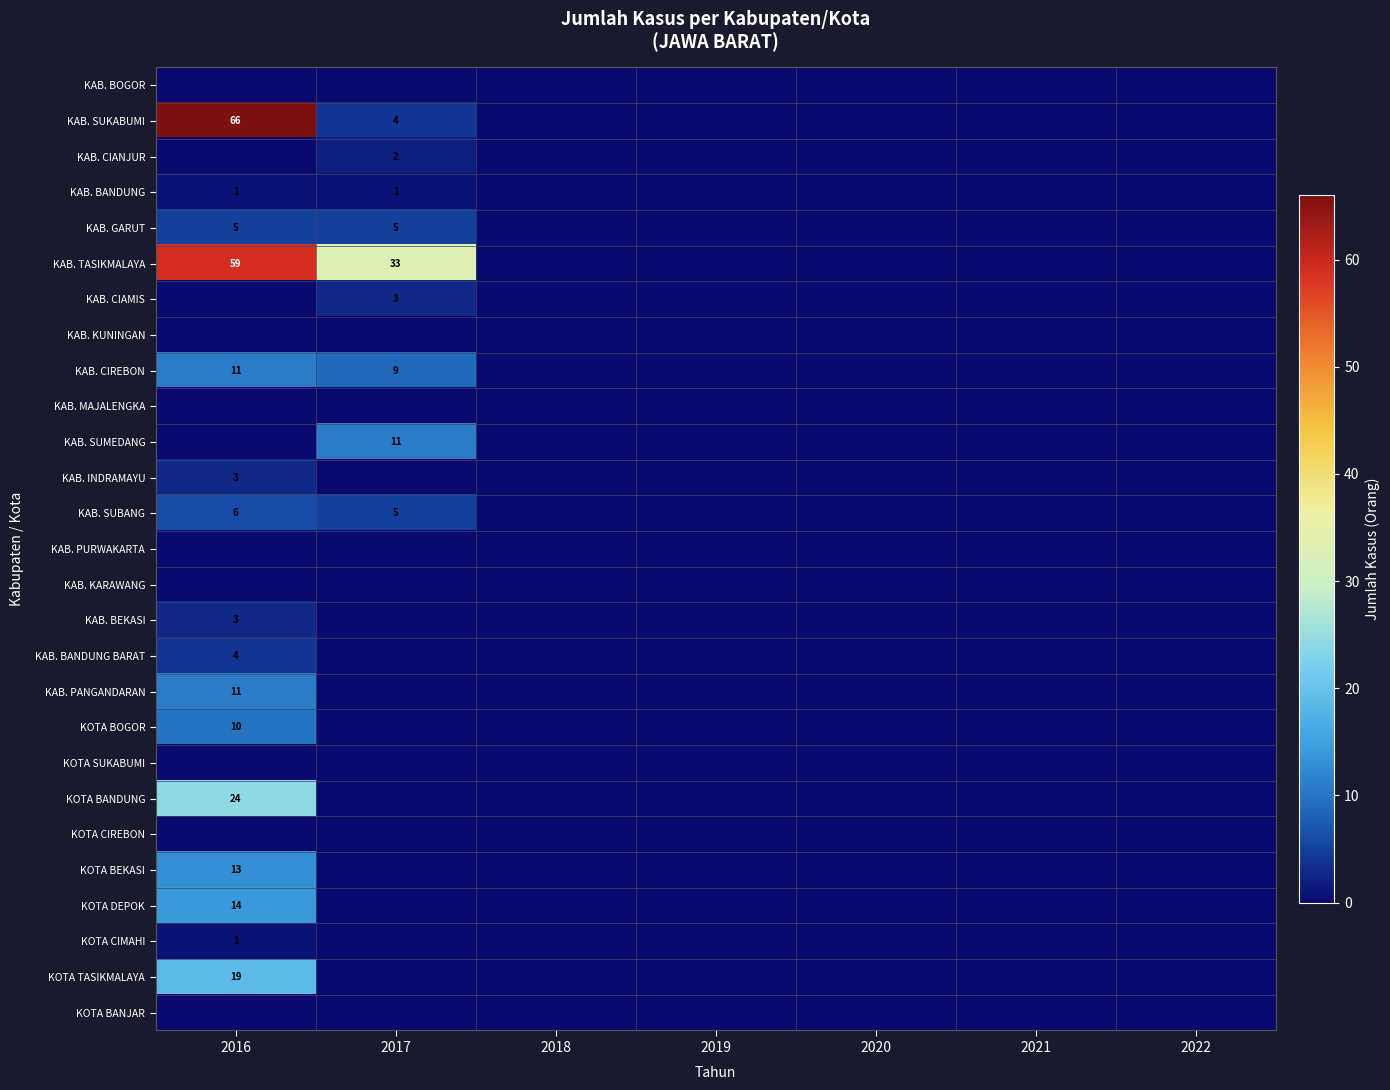

True or false: KAB. BEKASI has a value of 3 at 2016.

True